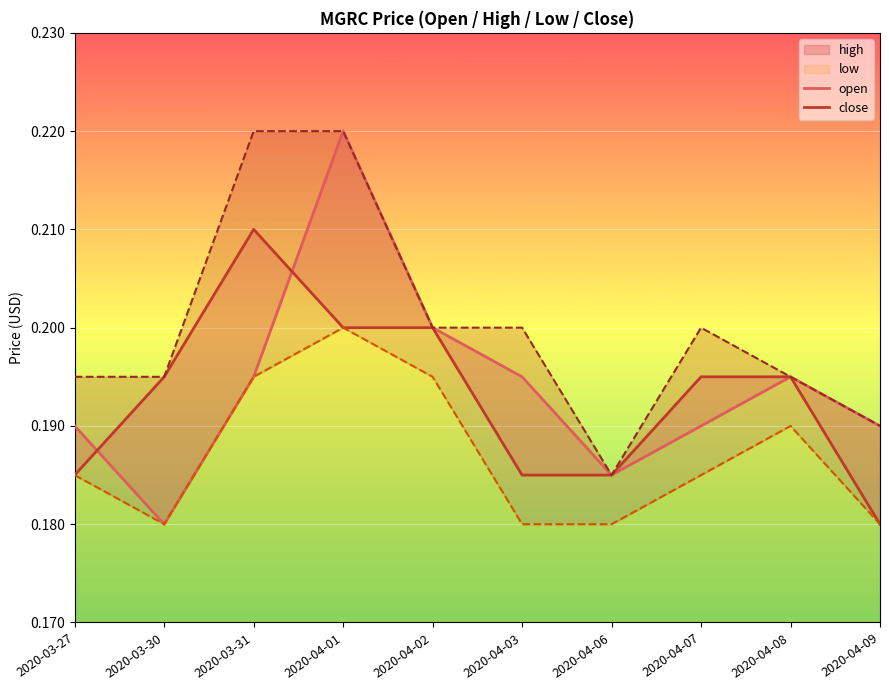

Between 2020-03-31 and 2020-04-06, which is larger?

2020-03-31